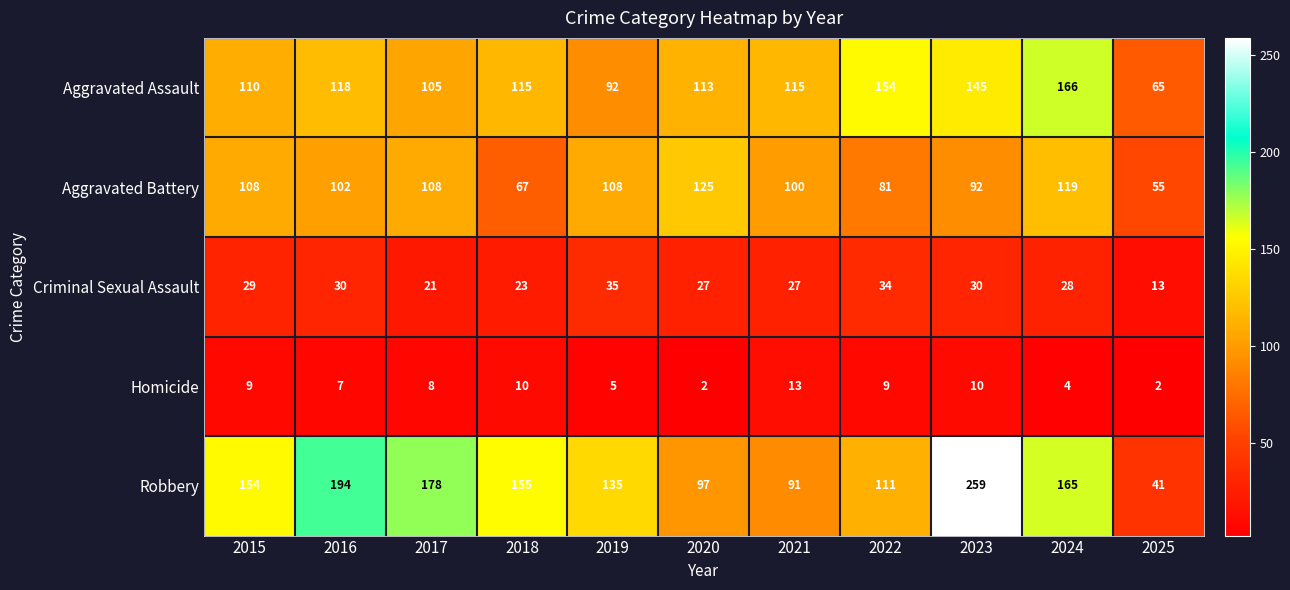

What is the sum of the Aggravated Assault values at 2021 and 2017?

220